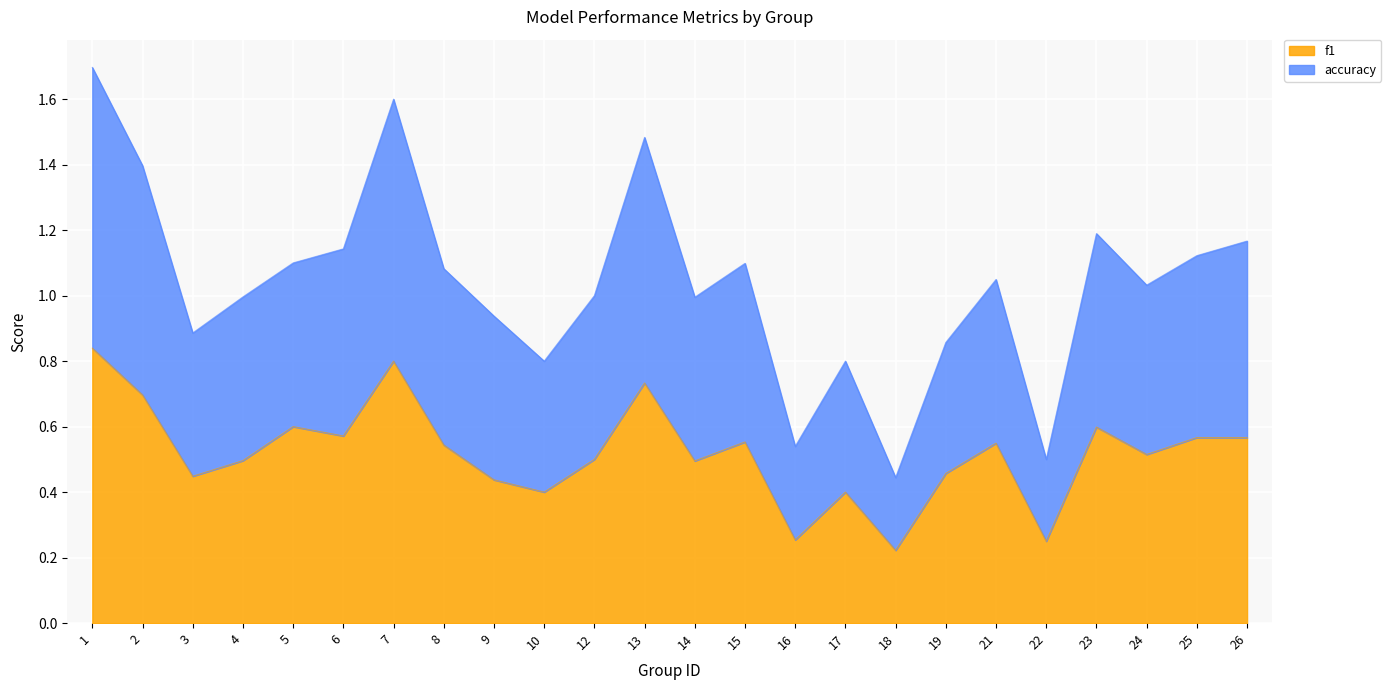

What is the value of the f1 point at the 4th from the left?

0.5